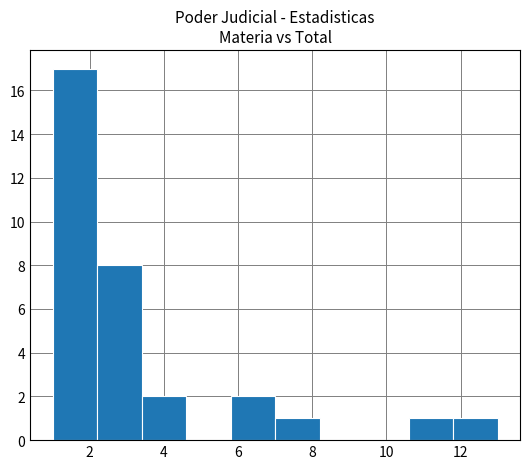

What is the height of the bar covering 3.4 to 4.6 on the x-axis? The values are not printed on the chart, so give them approximately, as read against the axis.

2